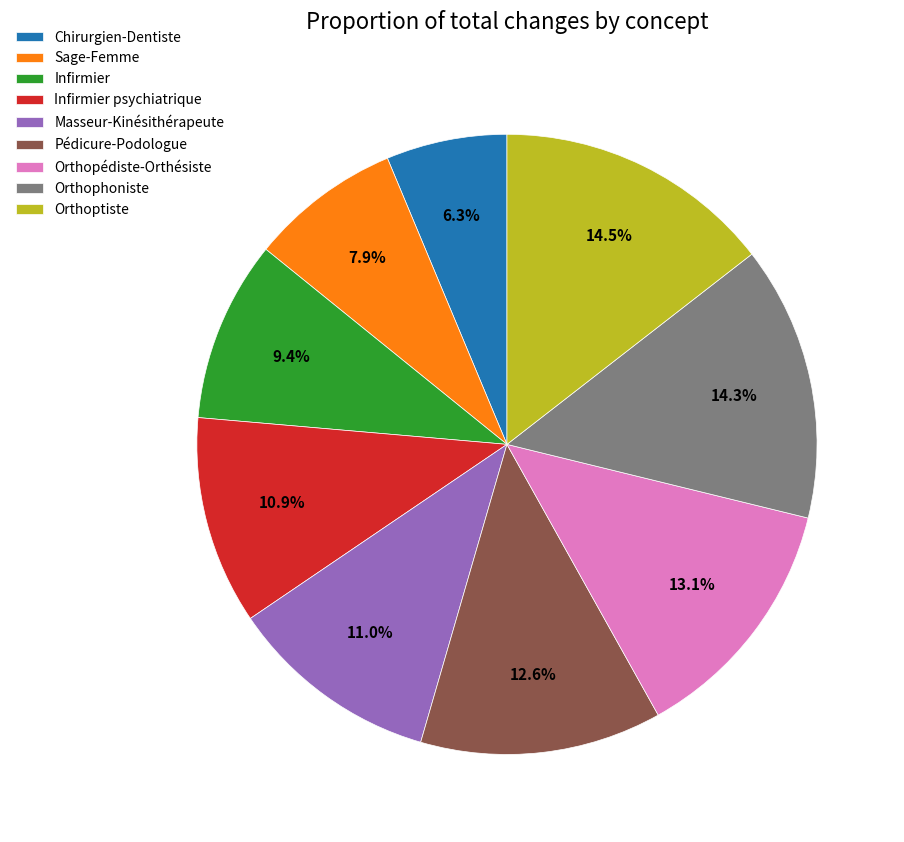

True or false: Infirmier psychiatrique accounts for 1% of the total.

False